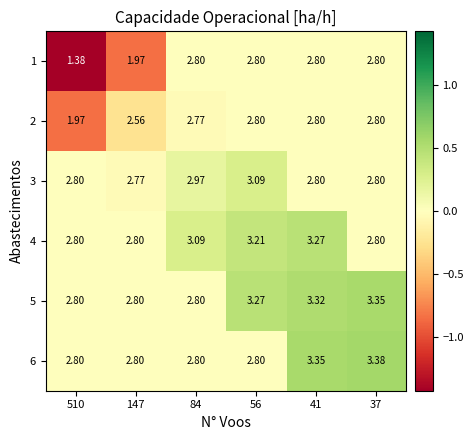

How many data points does each series have?

6